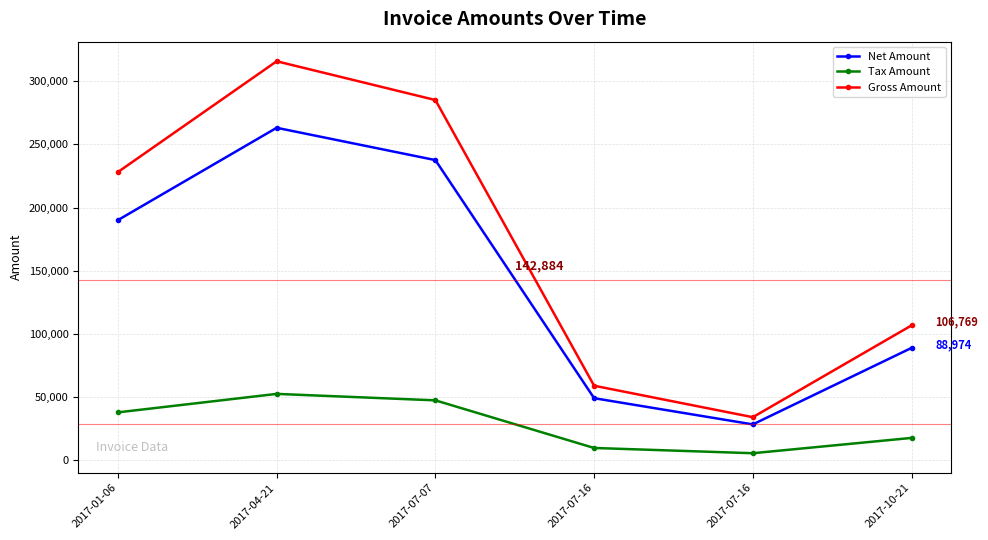

True or false: Net Amount and Tax Amount cross at least once.

False